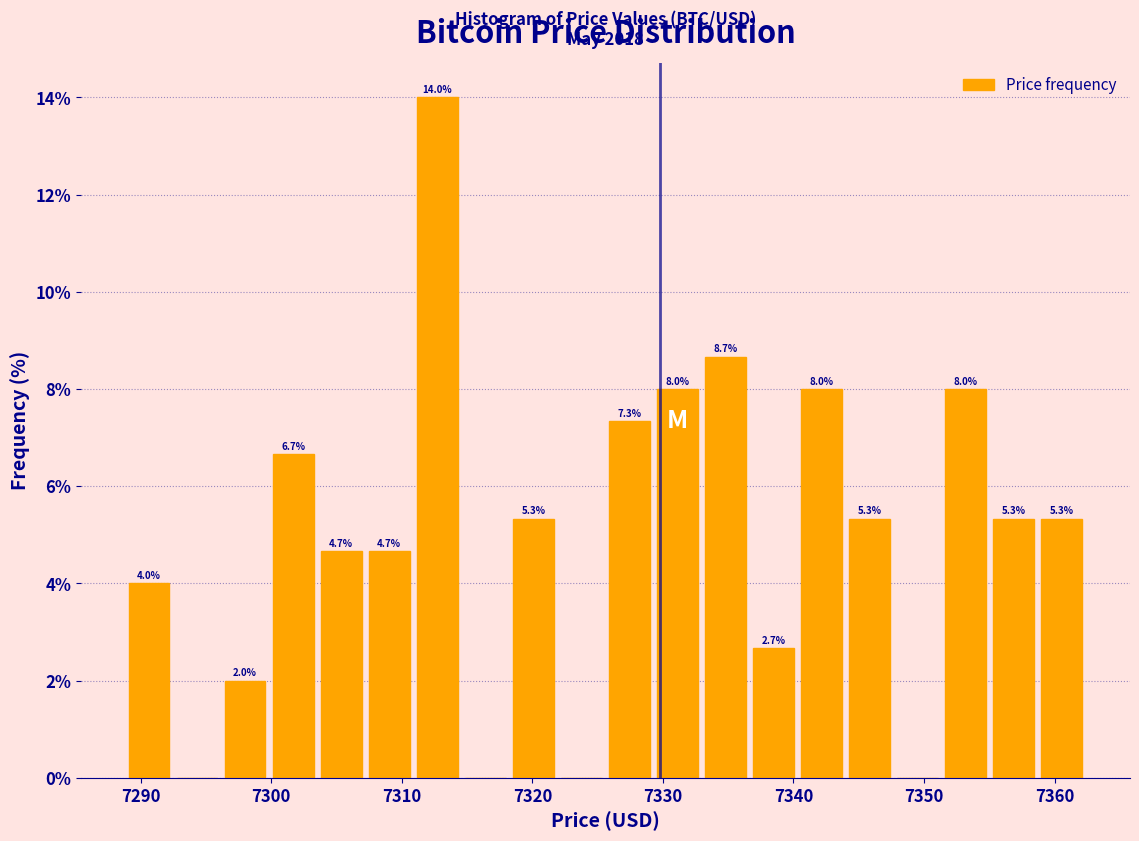

Read against the x-axis, roughly where is the centre of the tallest bar?

7313